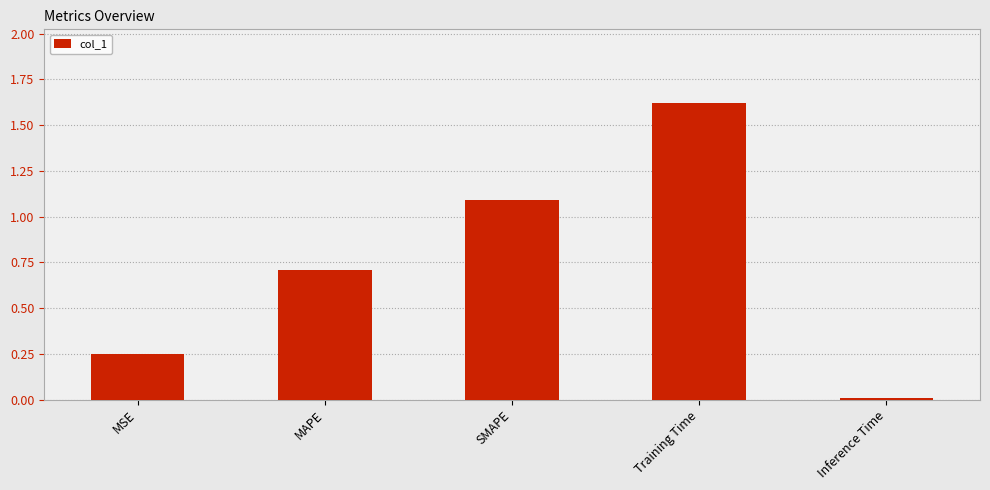

Read the value at MAPE.

0.7